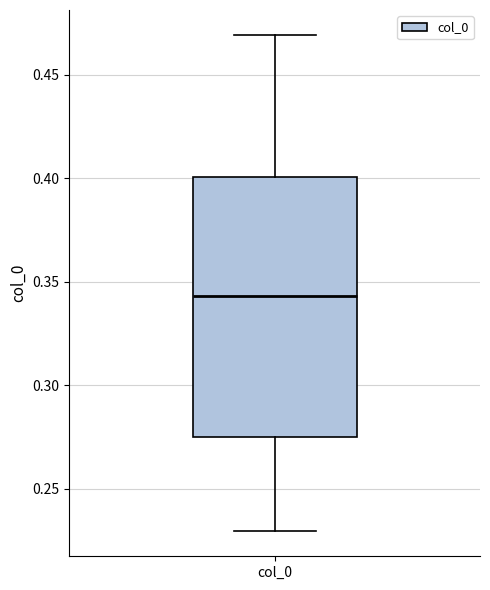

Transcribe this box plot: give where the median line is, the range the box spans, and where the two whiskers end, as read against the y-axis. The values are not printed on the chart, so give them approximately, as read against the axis.

median 0.345, box 0.275 to 0.400, whiskers 0.230 to 0.470